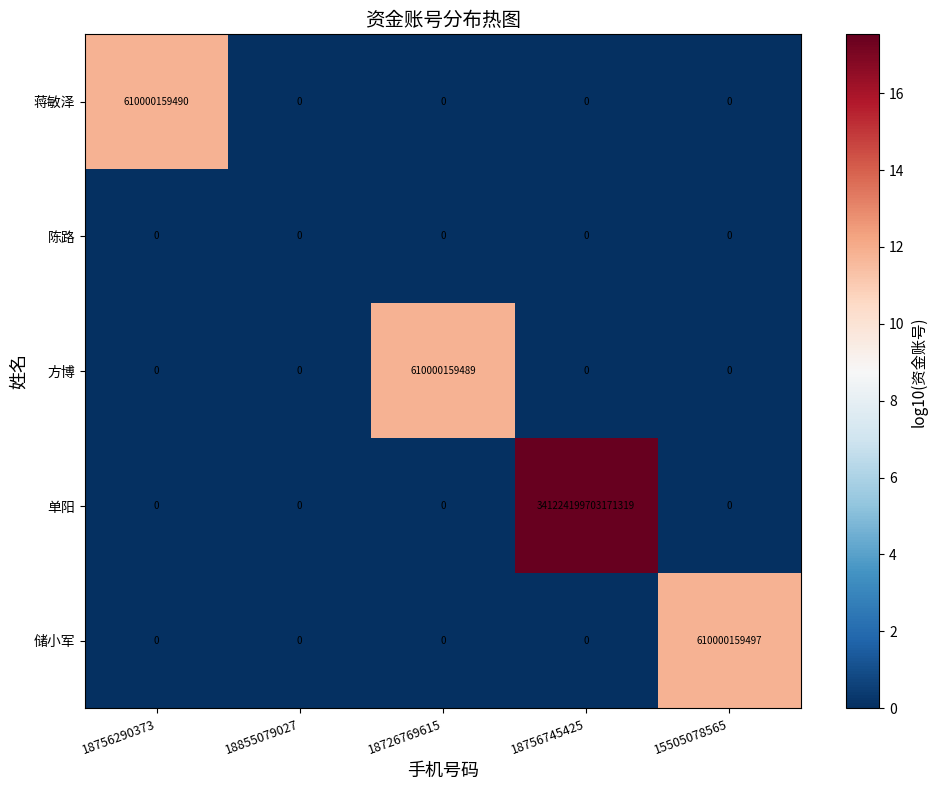

True or false: 方博 has a value of 0 at 15505078565.

True